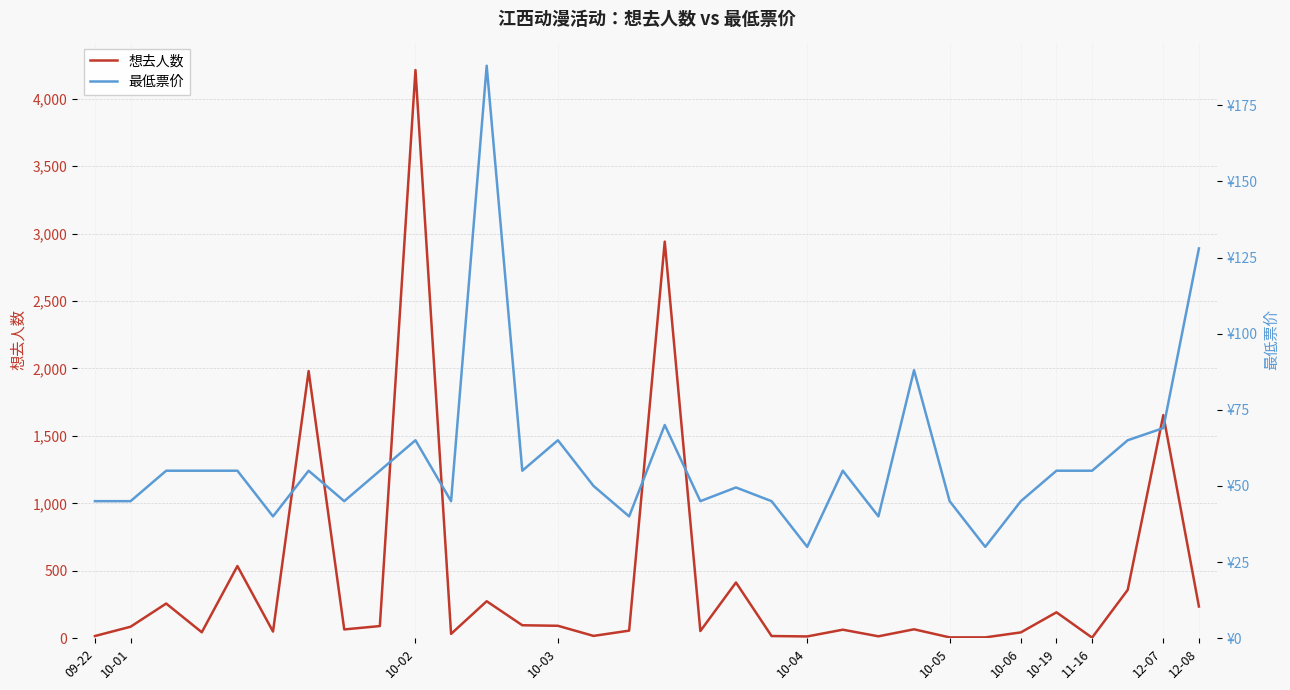

Reading left to right, extract all data points from this chart.

想去人数: 16.0	85.0	257.0	44.0	535.0	49.0	1981.0	65.0	90.0	4213.0	32.0	274.0	96.0	92.0	17.0	56.0	2941.0	53.0	413.0	16.0	13.0	63.0	14.0	66.0	6.0	6.0	43.0	192.0	4.0	358.0	1654.0	235.0
最低票价: 45.0	45.0	55.0	55.0	55.0	40.0	55.0	45.0	55.0	65.0	45.0	188.0	55.0	65.0	50.0	40.0	70.0	45.0	49.5	45.0	30.0	55.0	40.0	88.0	45.0	30.0	45.0	55.0	55.0	65.0	69.0	128.0